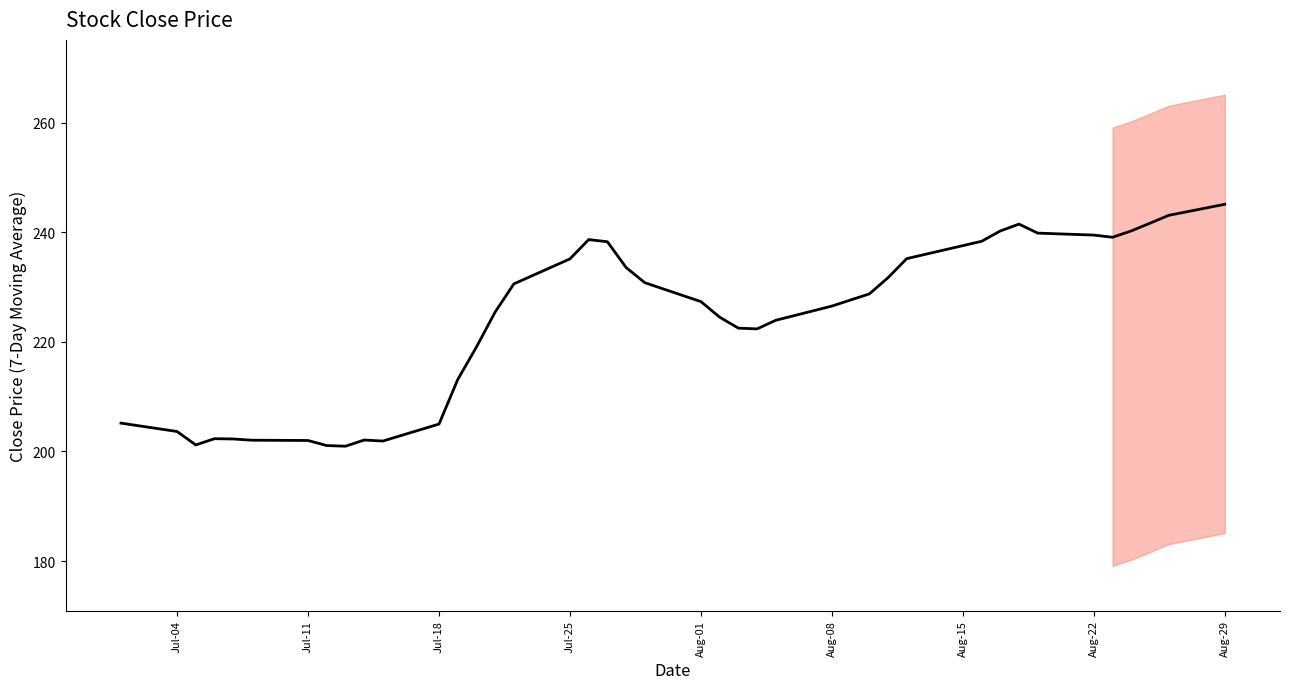

What position from the right is Aug-22?

6